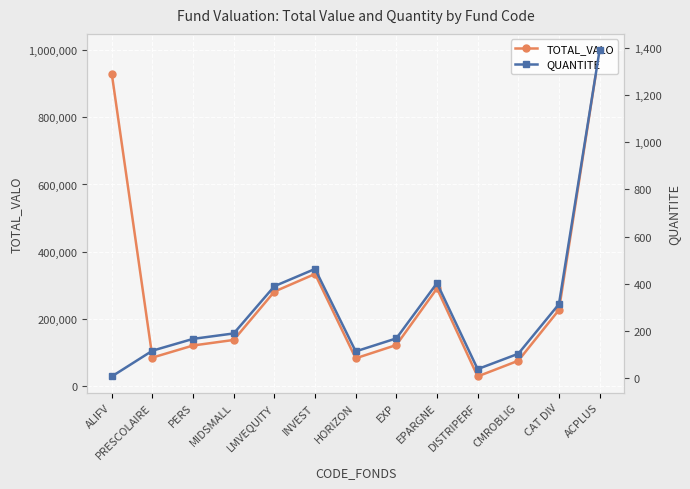

What value does the QUANTITE series have at PERS?

167.0